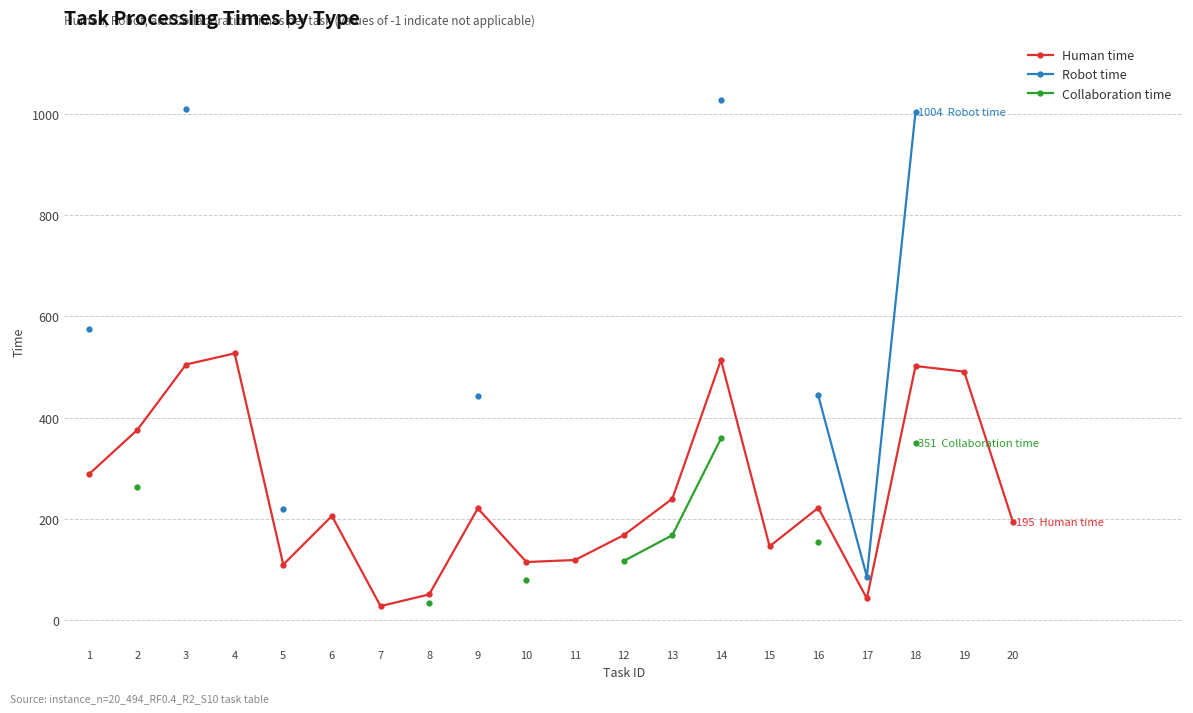

What is the value of the Robot time point at the 5th from the left?

220.0